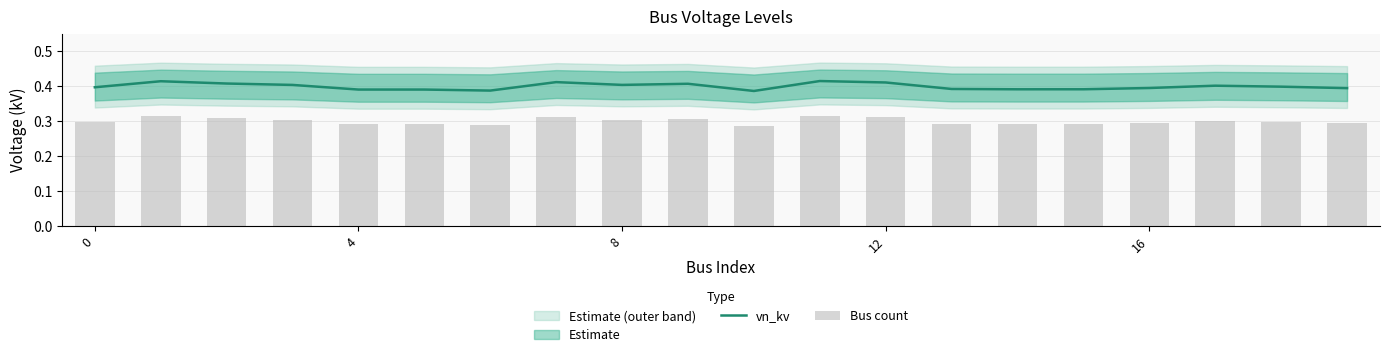

At which category does the chart reach its peak across all series?

11